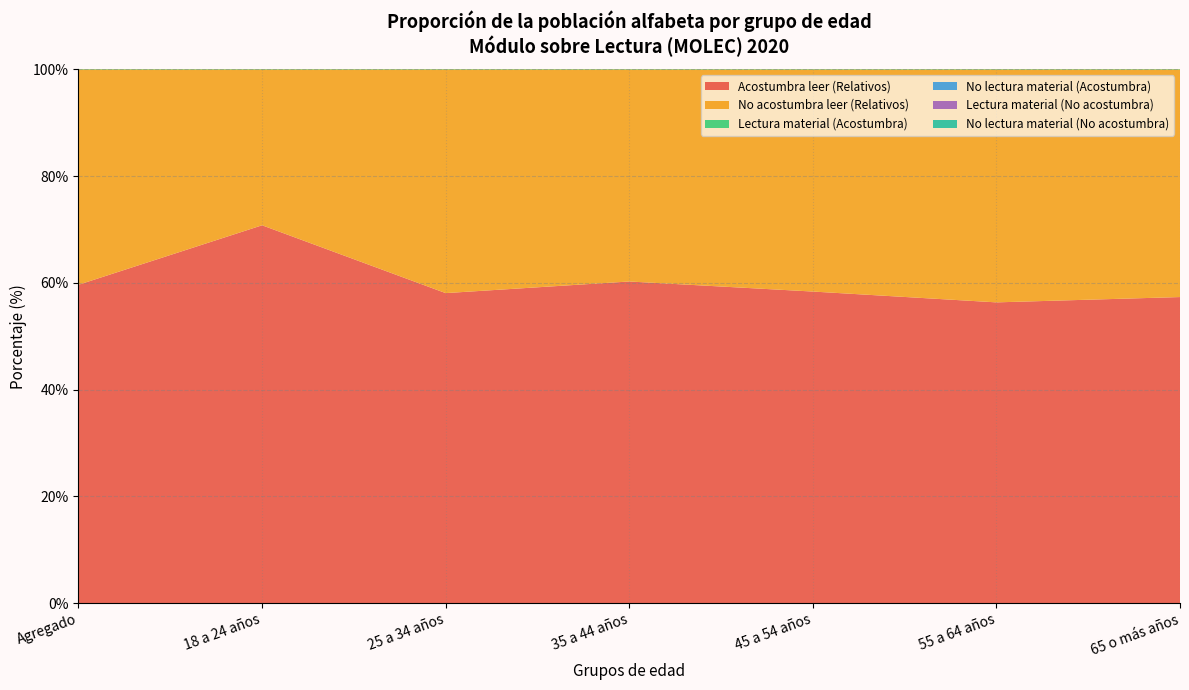

Reading left to right, what are all the values shown in this chart?

Acostumbra leer (Relativos): 59.7	70.8	58.1	60.3	58.4	56.4	57.3
No acostumbra leer (Relativos): 40.3	29.2	41.9	39.7	41.6	43.6	42.7
Lectura material (Acostumbra): 94.9	99.4	95.4	97.4	92.3	91.3	93.1
No lectura material (Acostumbra): 5.1	0.6	4.6	2.6	7.7	8.7	6.9
Lectura material (No acostumbra): 38.4	53.0	45.0	45.0	36.2	30.6	23.5
No lectura material (No acostumbra): 61.6	47.0	55.0	55.0	63.8	69.4	76.5